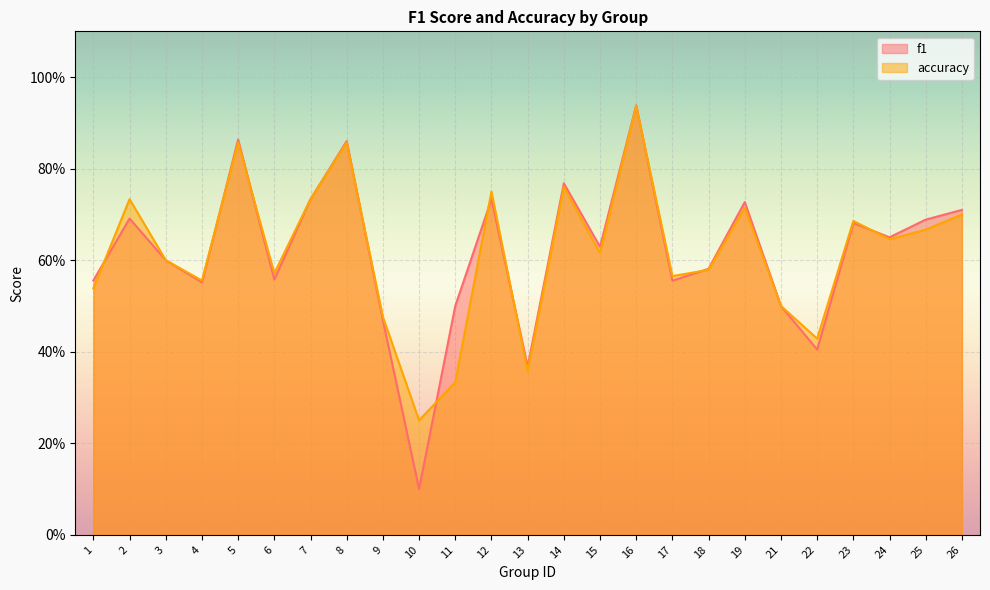

Does the chart display data point markers on the line(s)?

No